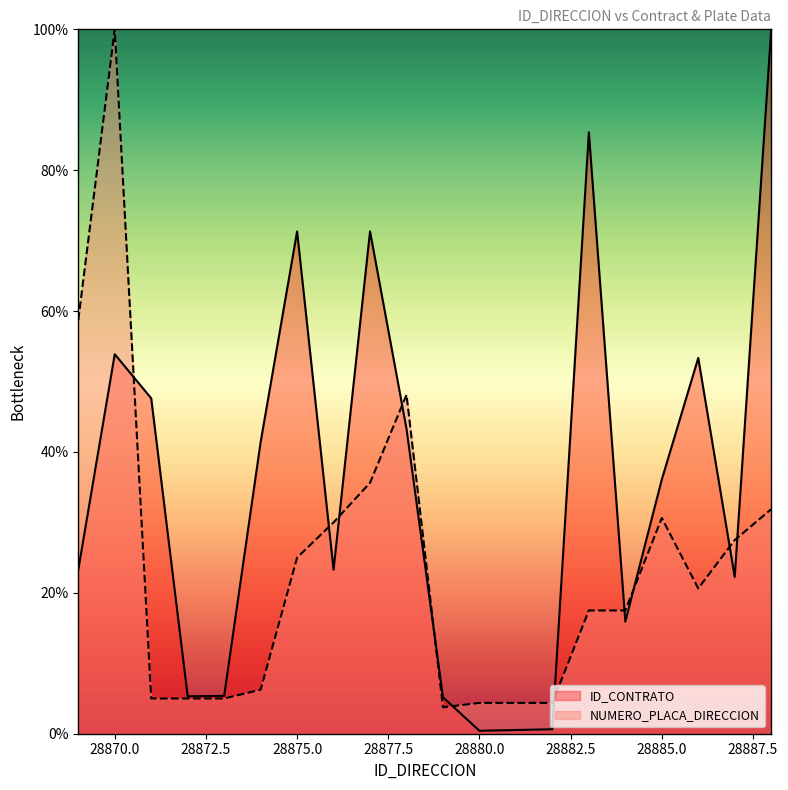

List the series in order of their overall mean, highest first.

ID_CONTRATO, NUMERO_PLACA_DIRECCION